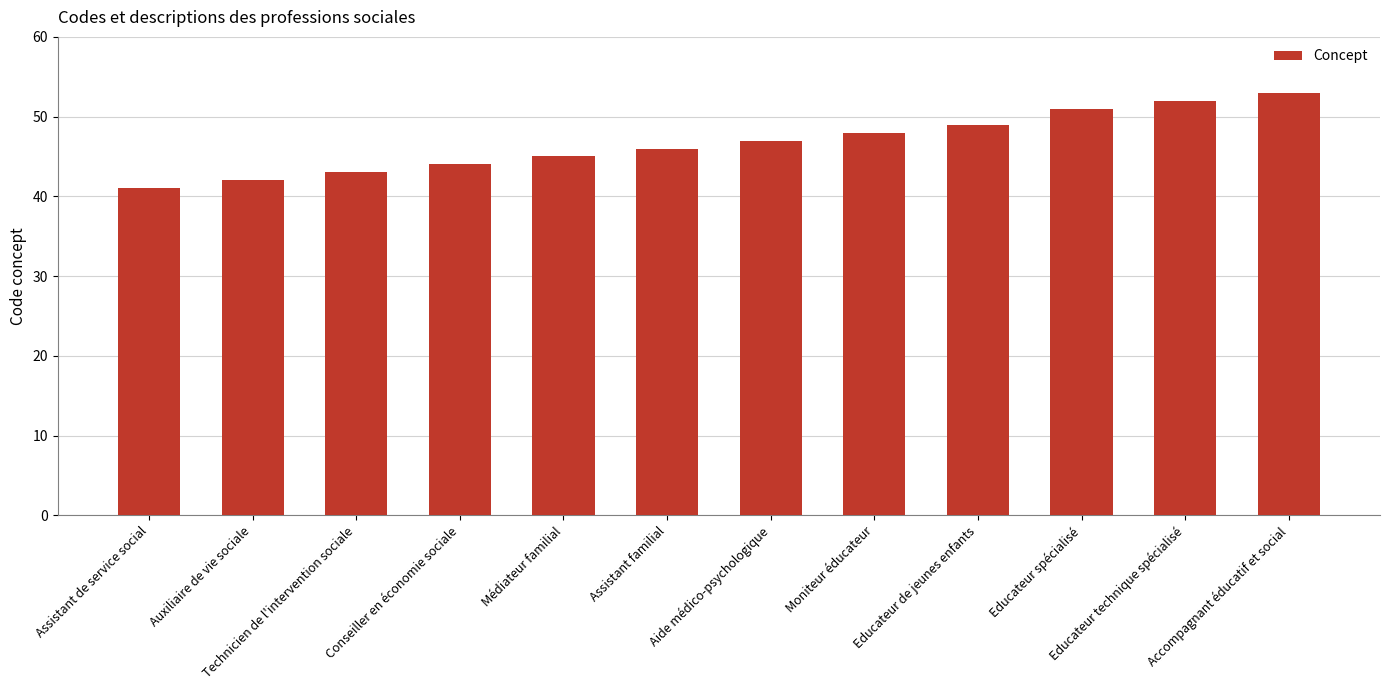

Which label corresponds to the largest value in the chart?

Accompagnant éducatif et social